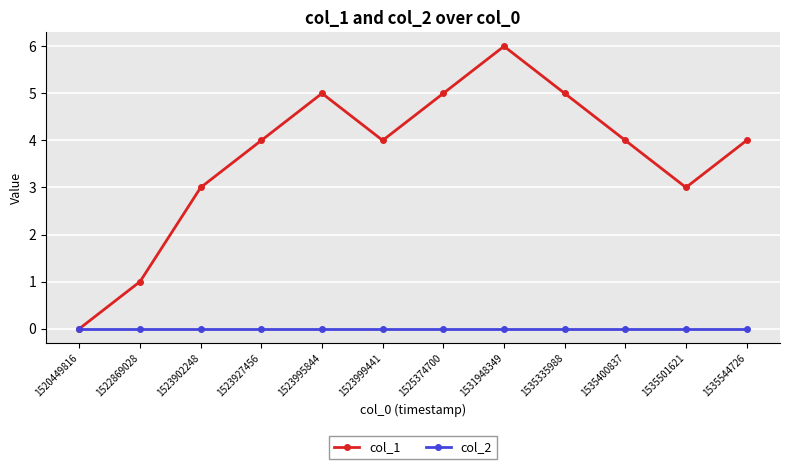

At which category is the sum across all series the highest?

1531948349